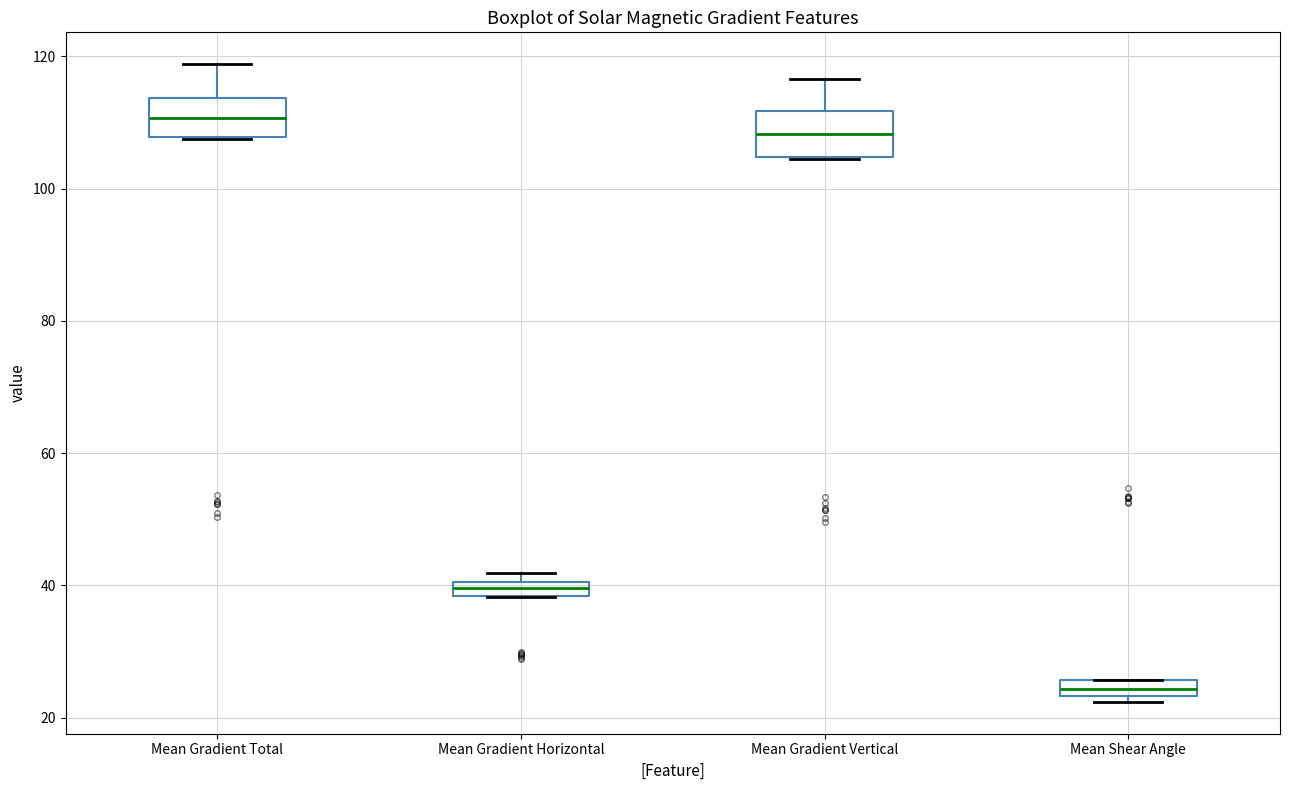

Where is the upper edge of the box for Mean Gradient Total on the y-axis? The values are not printed on the chart, so give them approximately, as read against the axis.

114